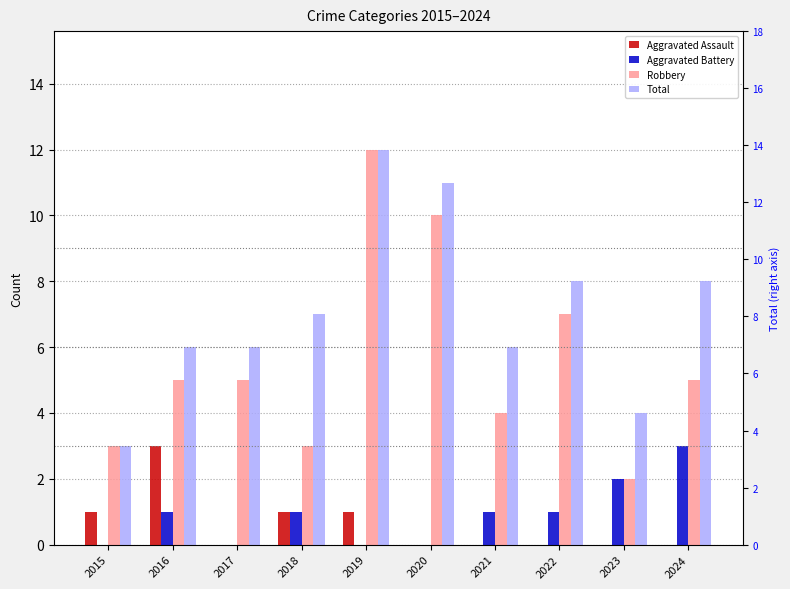

True or false: Aggravated Assault has a value of 0 at 2022.

True